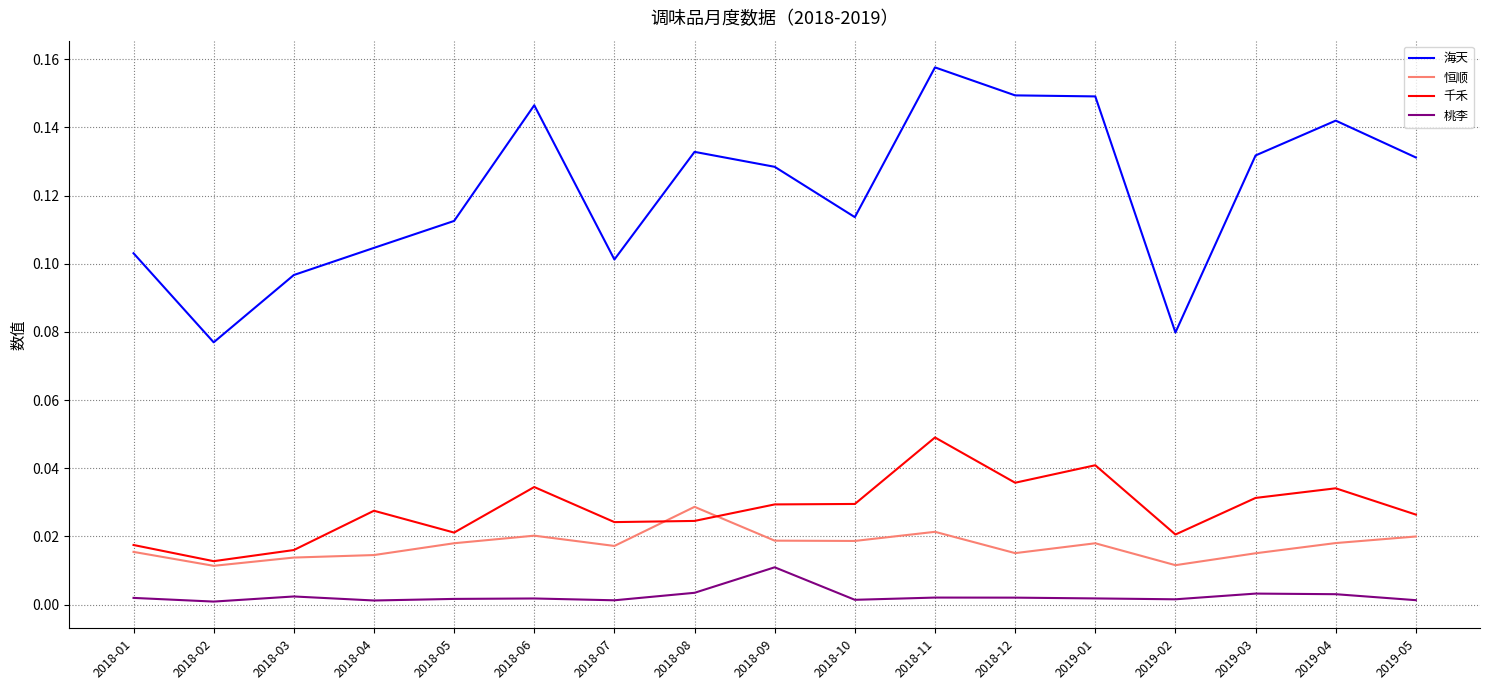

At 2018-11, list the series in order from largest to smallest.

海天, 千禾, 恒顺, 桃李